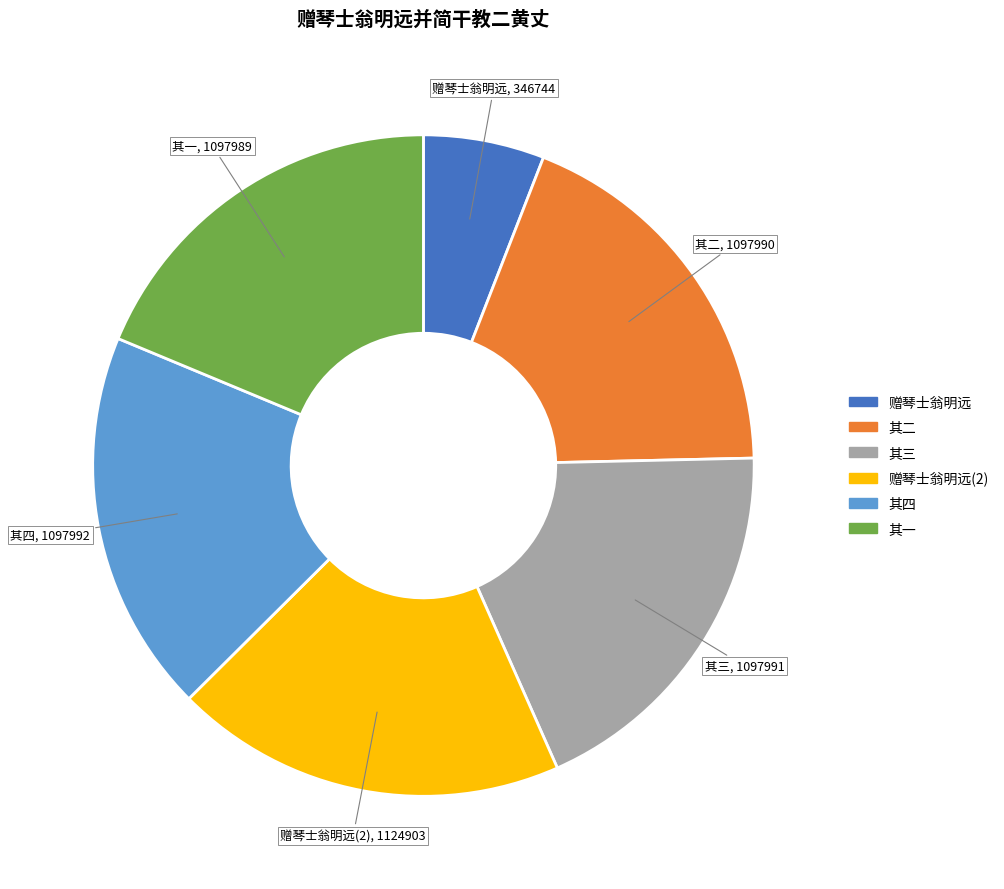

Is there a majority slice in this chart?

No